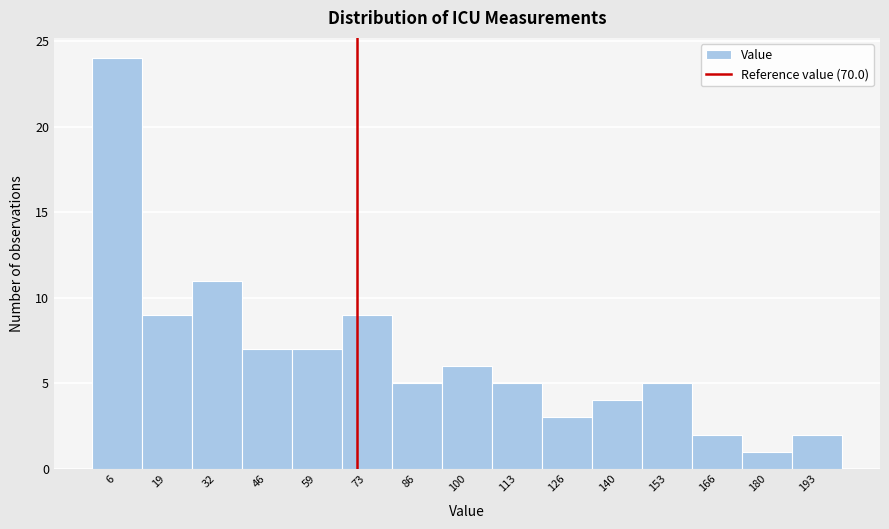

Reading left to right, transcribe this chart: for each bar, give the range it covers on the x-axis and its height. Neither the bar edges nor the heights are printed on the chart, so give them approximately, as read against the axes.

-1.0 to 12.4: 24
12.4 to 25.8: 9
25.8 to 39.2: 11
39.2 to 52.6: 7
52.6 to 66.0: 7
66.0 to 79.4: 9
79.4 to 92.8: 5
92.8 to 106.2: 6
106.2 to 119.6: 5
119.6 to 133.0: 3
133.0 to 146.4: 4
146.4 to 159.8: 5
159.8 to 173.2: 2
173.2 to 186.6: 1
186.6 to 200.0: 2